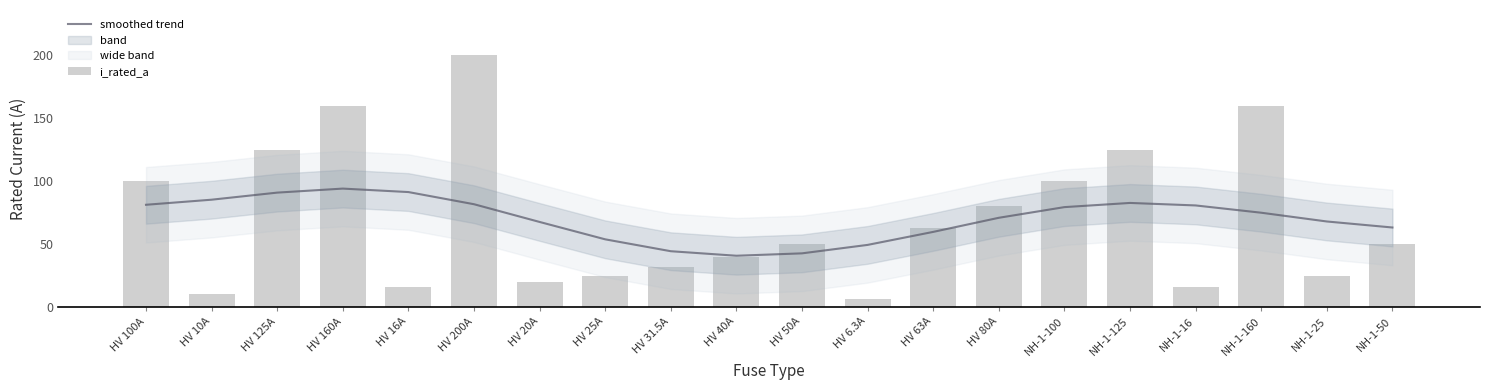

The i_rated_a series shows 63.0 at HV 63A. True or false?

True